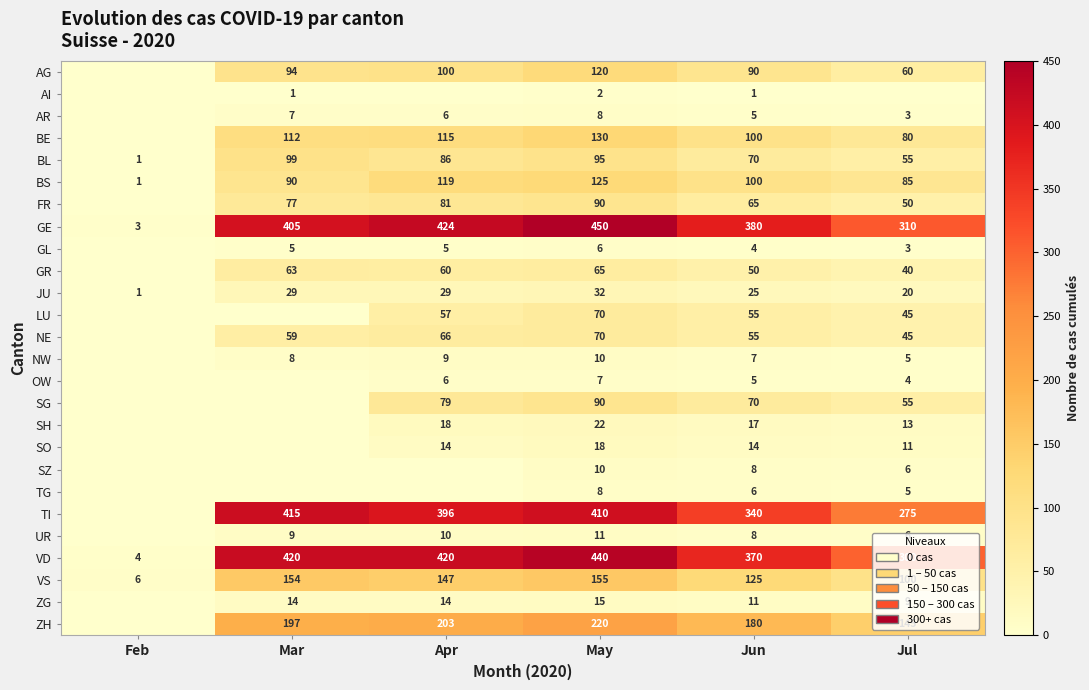

What is the maximum value shown in the chart?

450